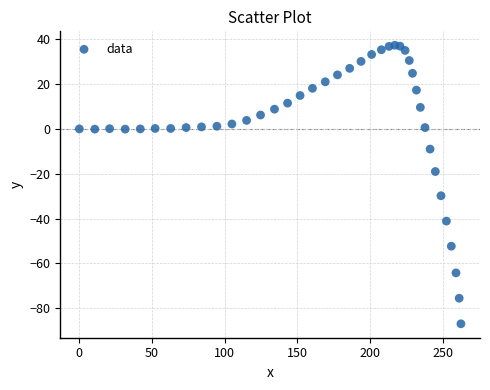

What is the range of X values (max minus min)?

262.4